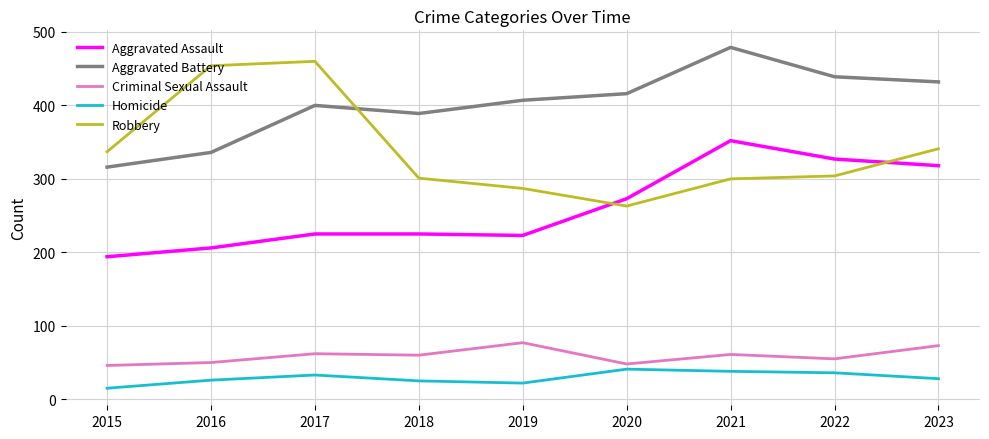

At which category is the sum across all series the highest?

2021